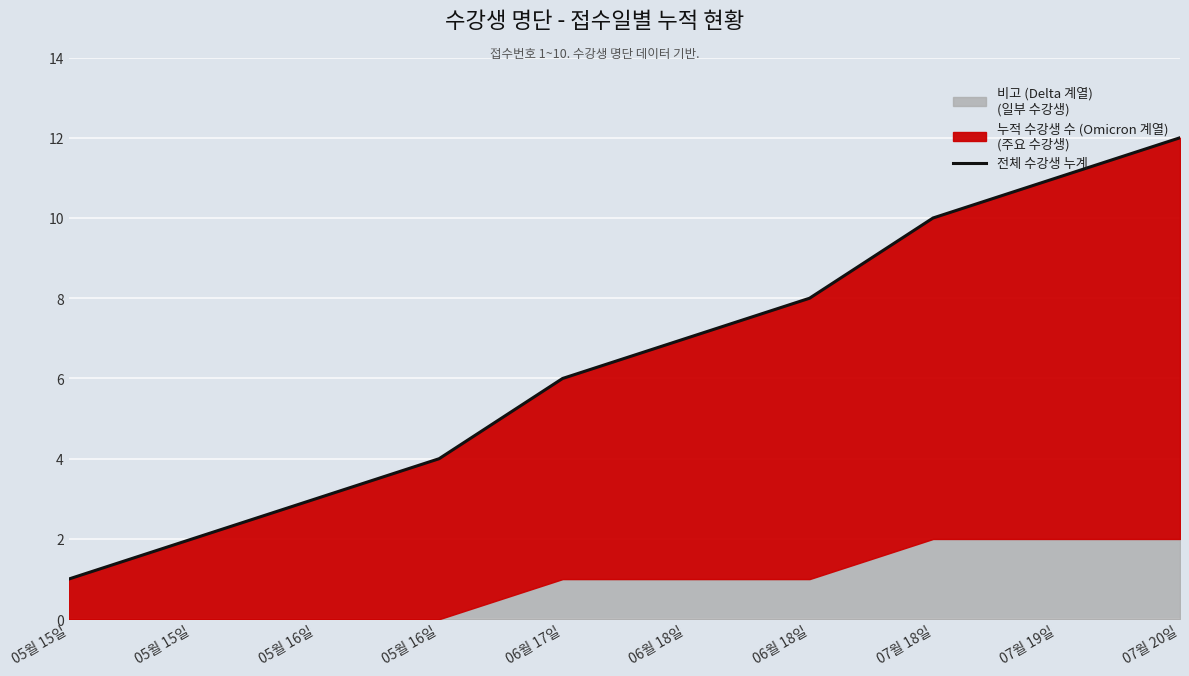

How many lines are shown in the chart?

1